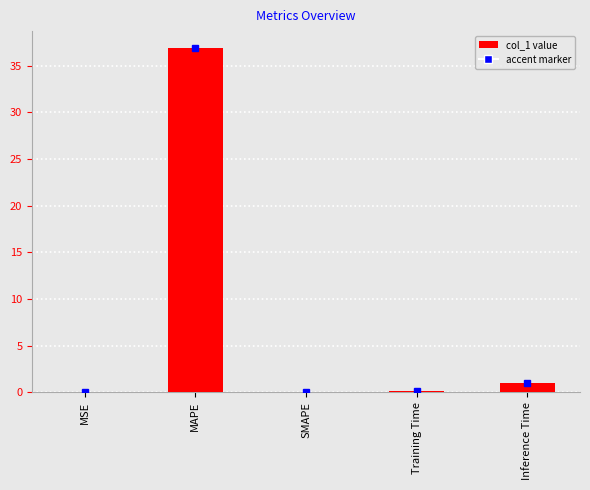

Does the chart contain stacked bars?

No